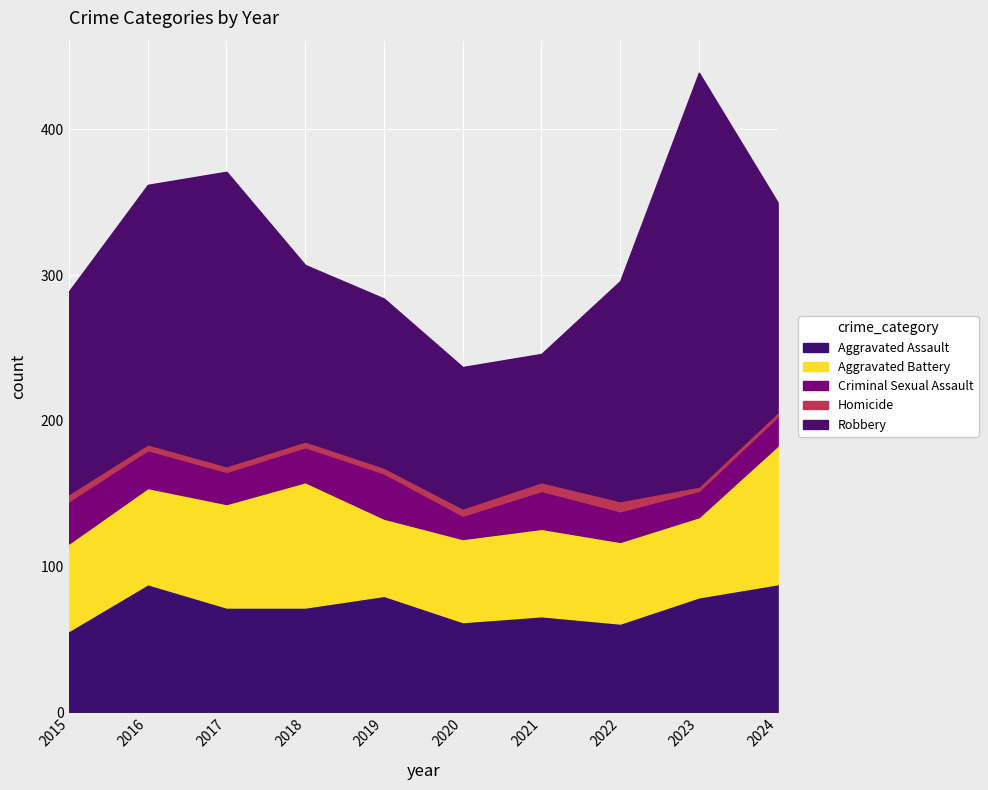

True or false: Criminal Sexual Assault and Robbery cross at least once.

False